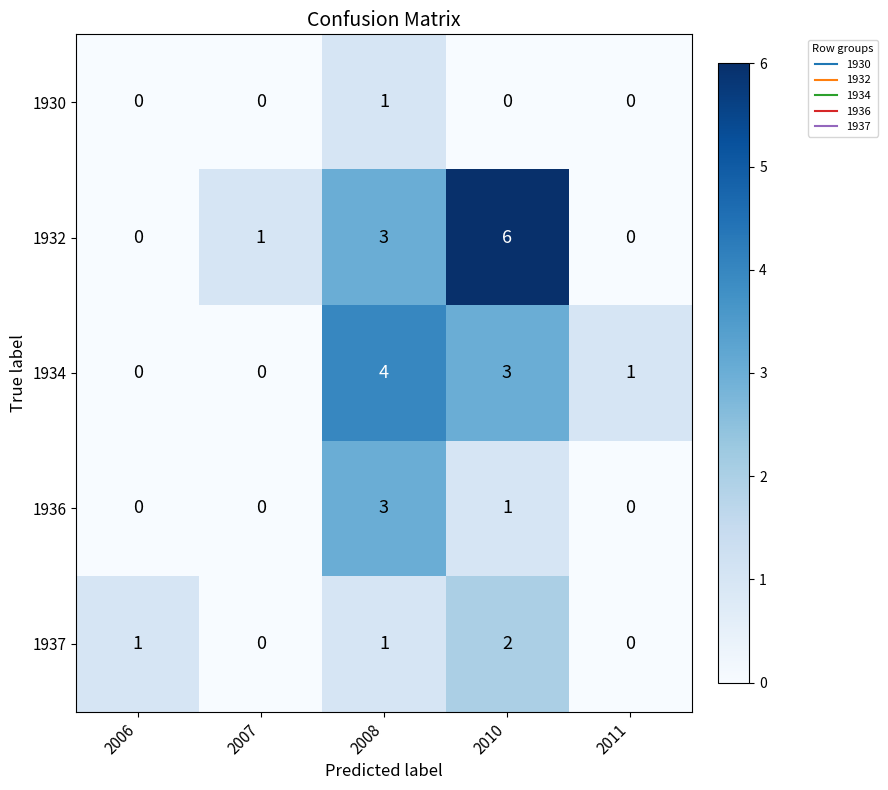

Reading right to left, extract all data points from this chart.

1930: 0	0	1	0	0
1932: 0	6	3	1	0
1934: 1	3	4	0	0
1936: 0	1	3	0	0
1937: 0	2	1	0	1